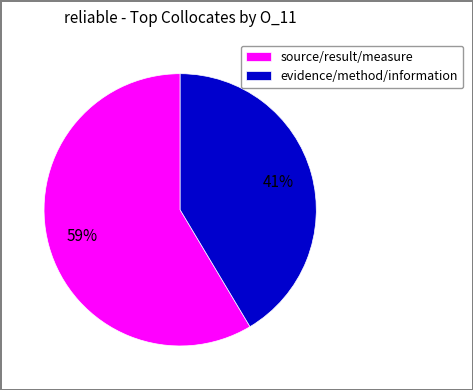

How many slices are in this pie chart?

2